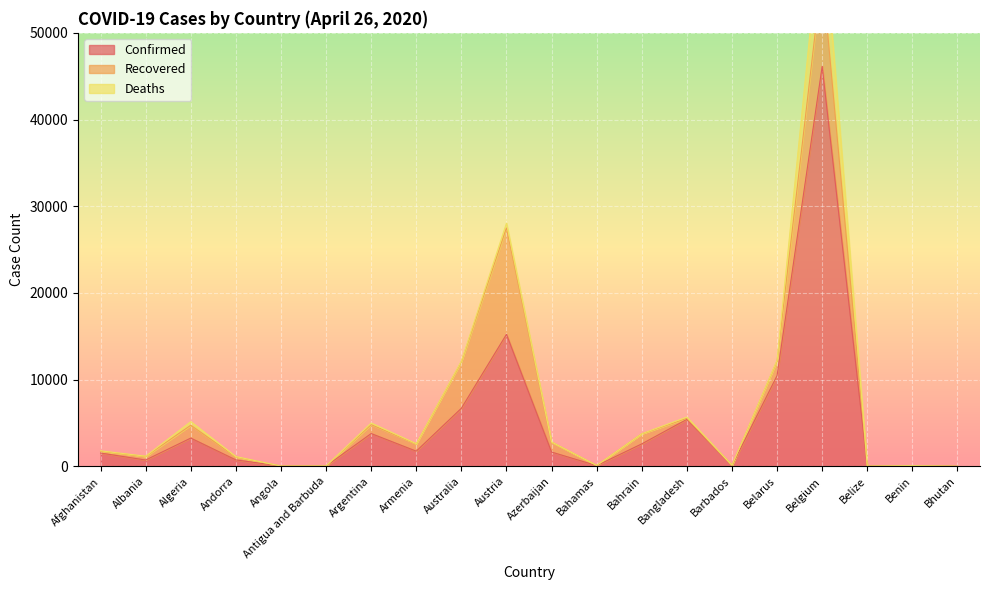

At which category does Deaths reach its first local peak?

Algeria